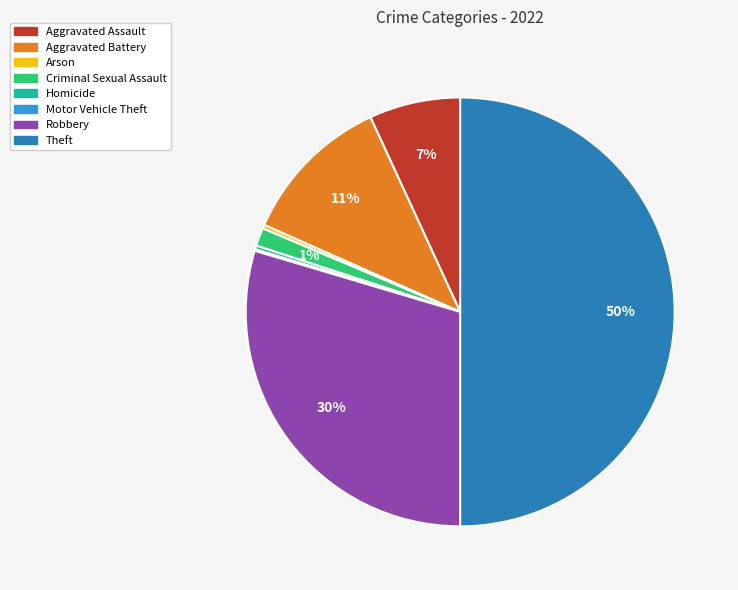

Between Robbery and Theft, which is larger?

Theft